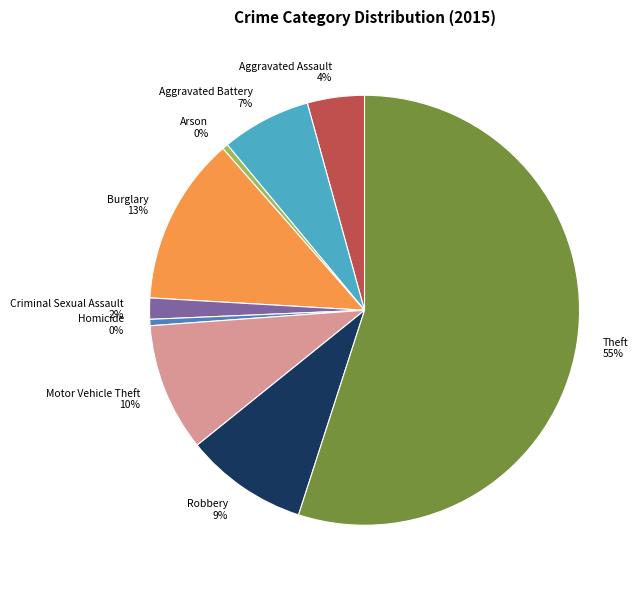

Between Criminal Sexual Assault and Aggravated Assault, which is larger?

Aggravated Assault